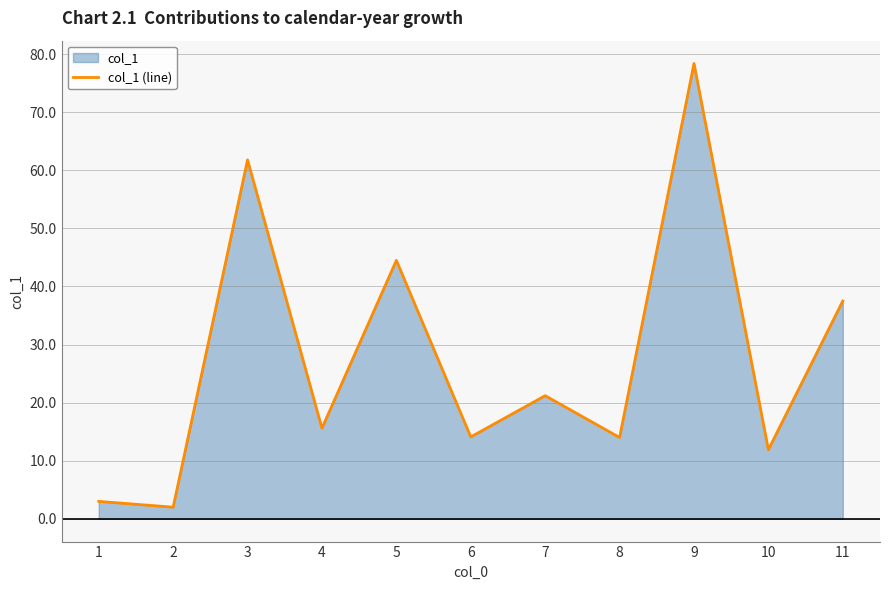

List the labels in order of value, largest first.

9, 3, 5, 11, 7, 4, 6, 8, 10, 1, 2